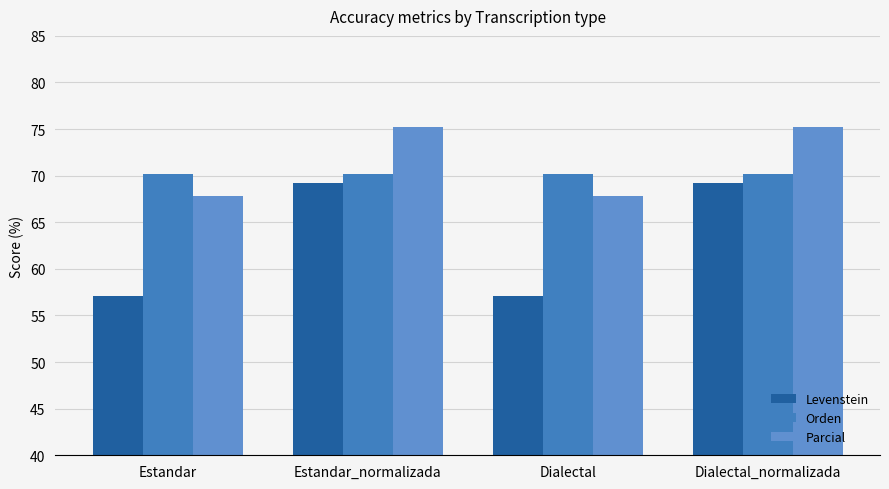

Is it true that Orden equals 110.4 at Dialectal_normalizada?

False